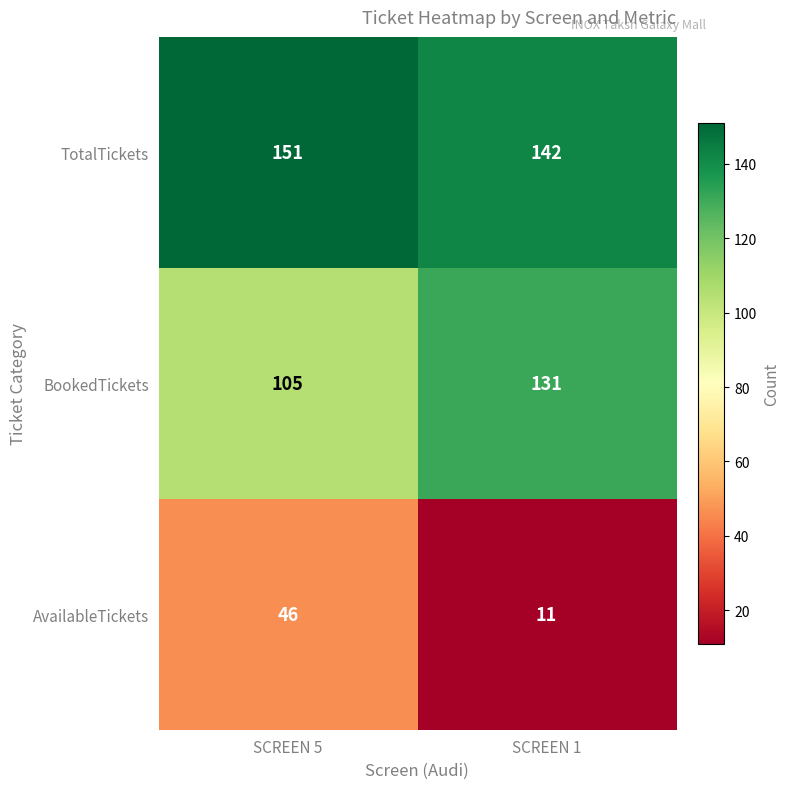

List the series in order of their peak value, highest first.

TotalTickets, BookedTickets, AvailableTickets